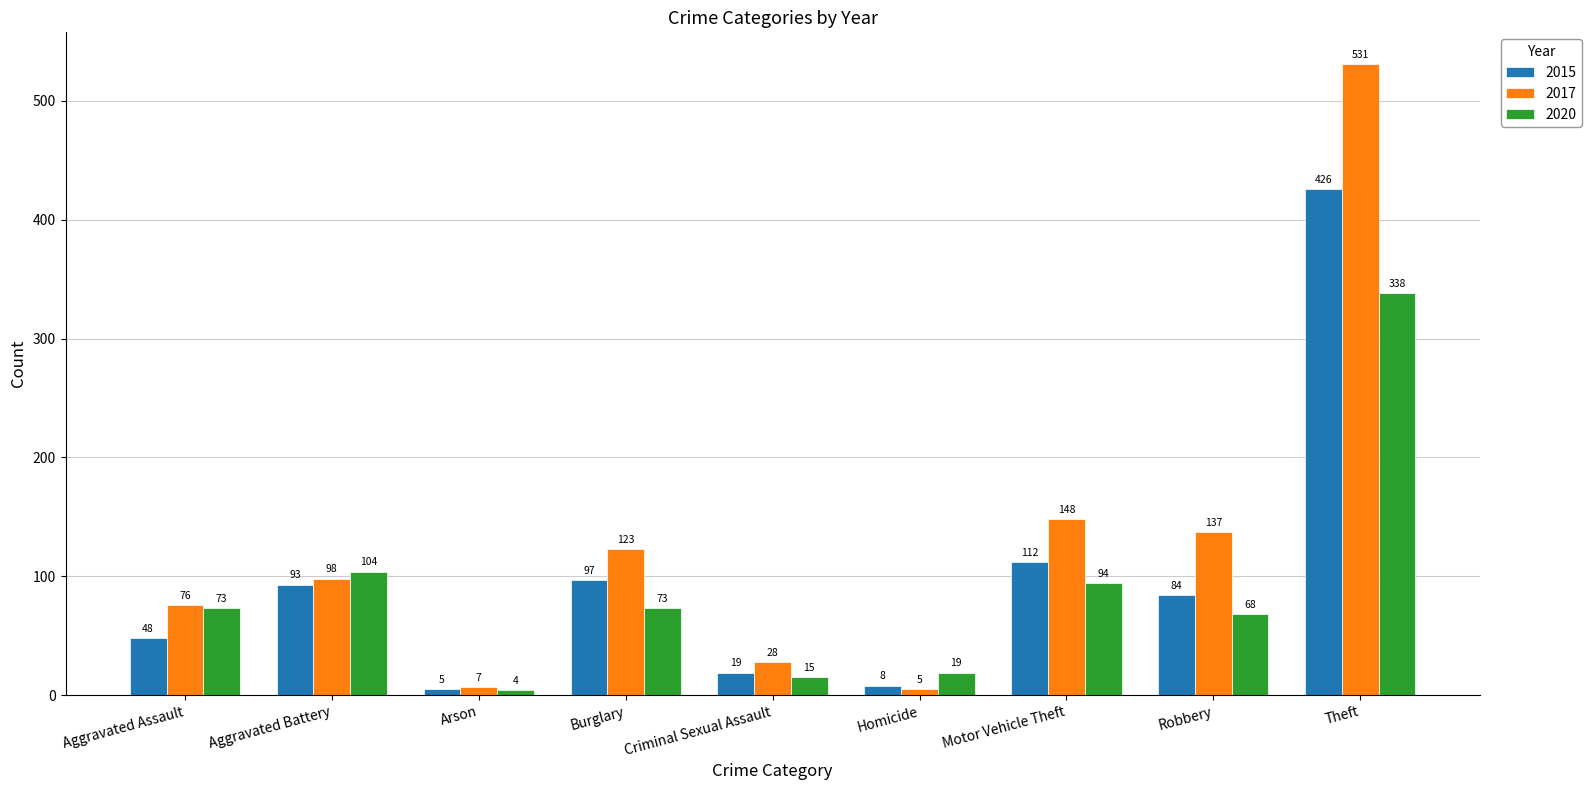

How many bars are there in total?

27